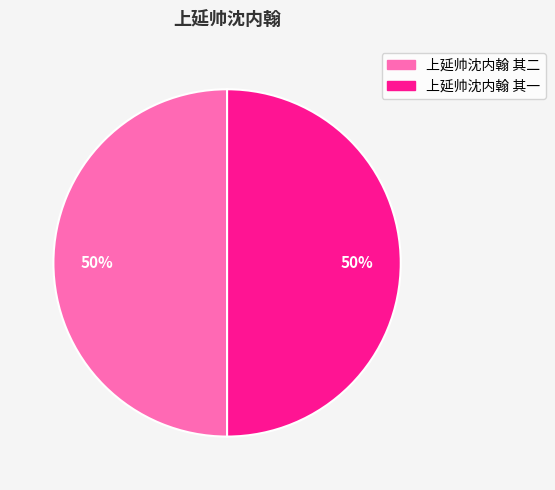

To the nearest percent, what portion does 上延帅沈内翰 其一 represent?

50%